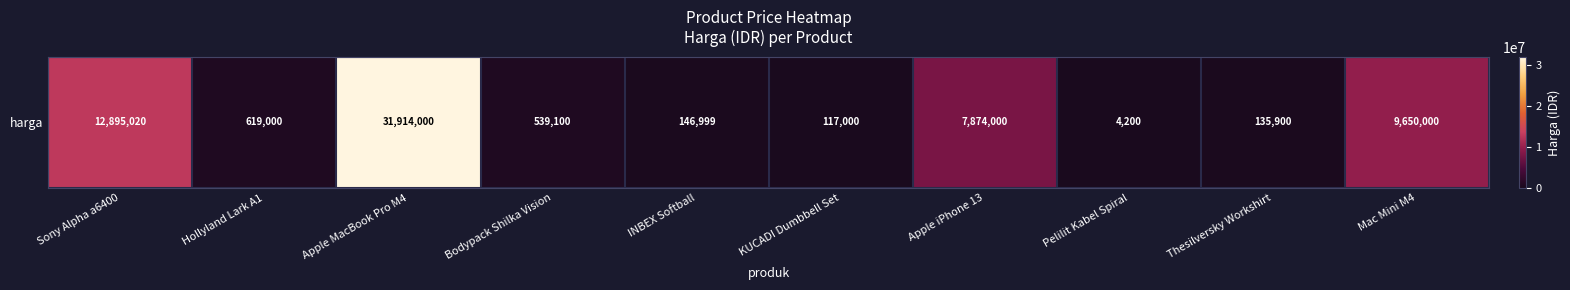

Between KUCADI Dumbbell Set and INBEX Softball, which is larger?

INBEX Softball